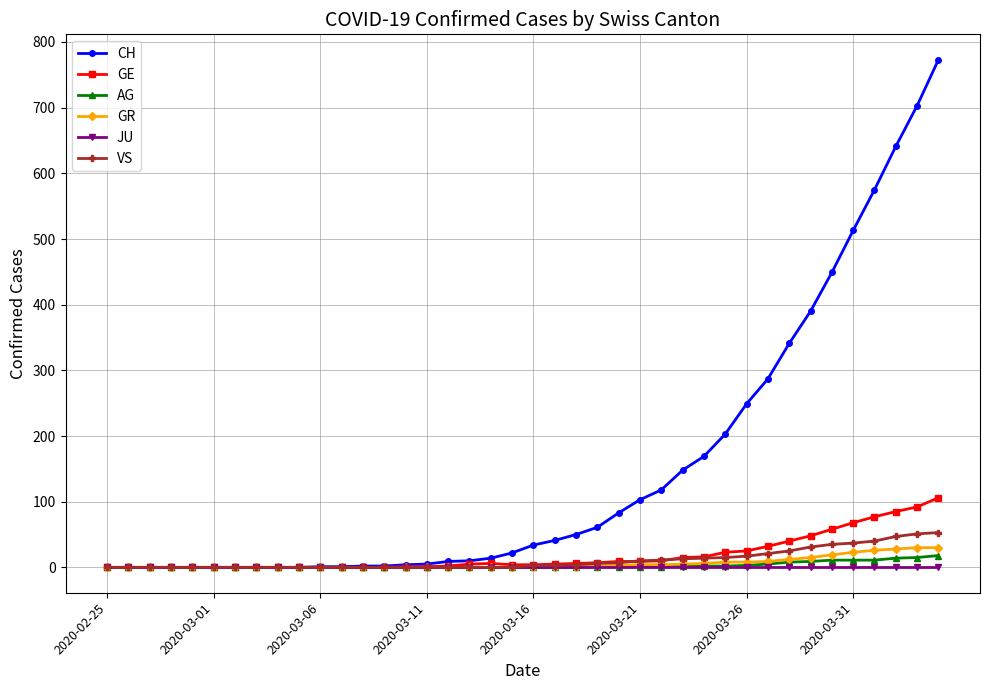

Count the number of categories in the chart.

40